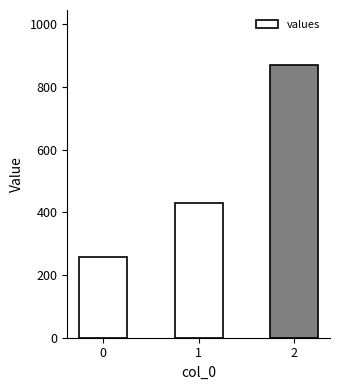

Which has a higher value, 0 or 1?

1